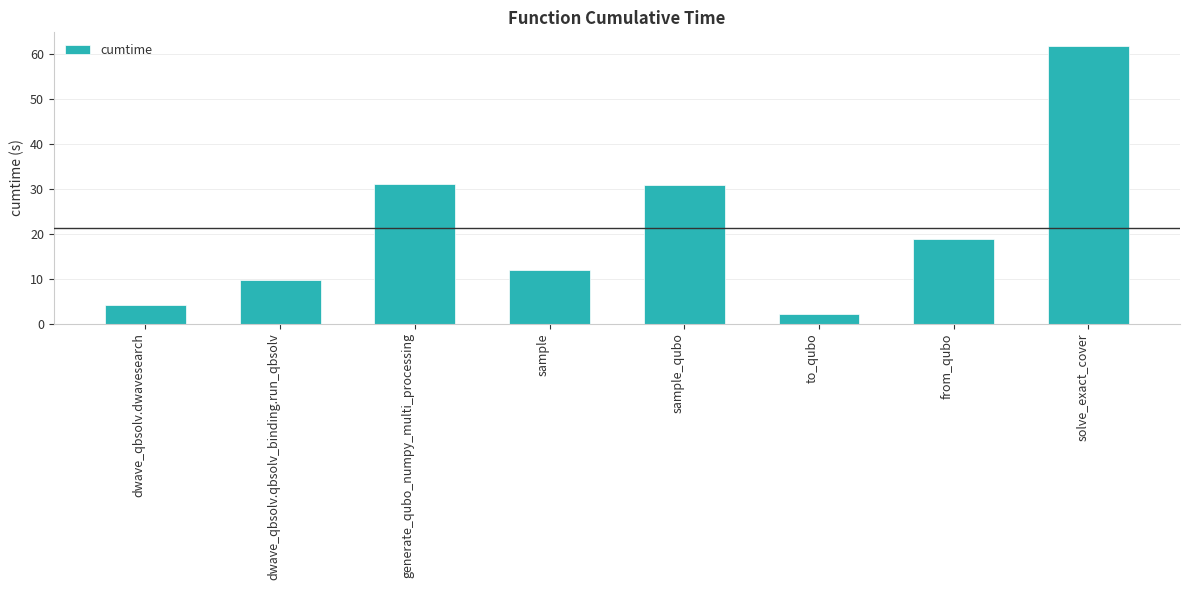

What is the difference between the values at dwave_qbsolv.dwavesearch and sample_qubo?

26.6